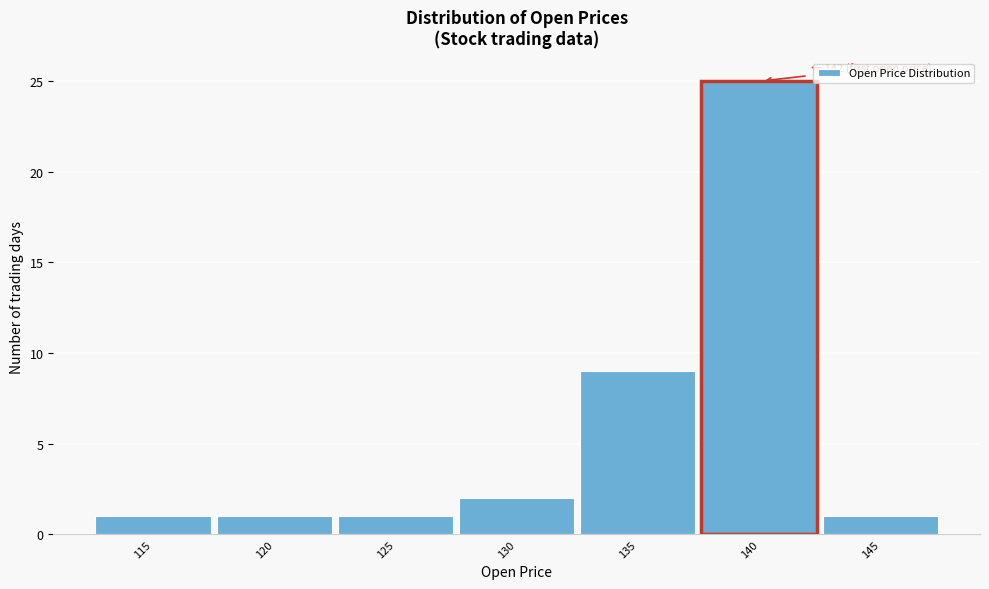

Reading right to left, transcribe all the data shown in this chart.

145=1	140=25	135=9	130=2	125=1	120=1	115=1